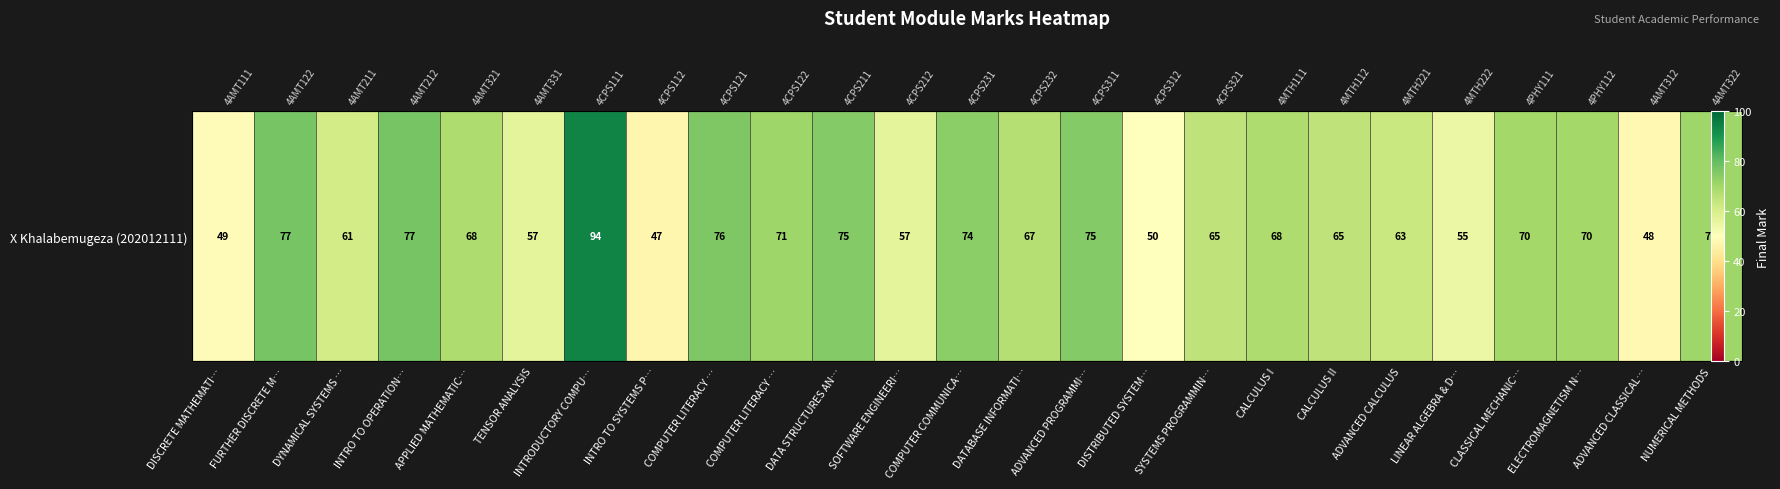

At which category does the chart reach its peak across all series?

INTRODUCTORY COMPU…